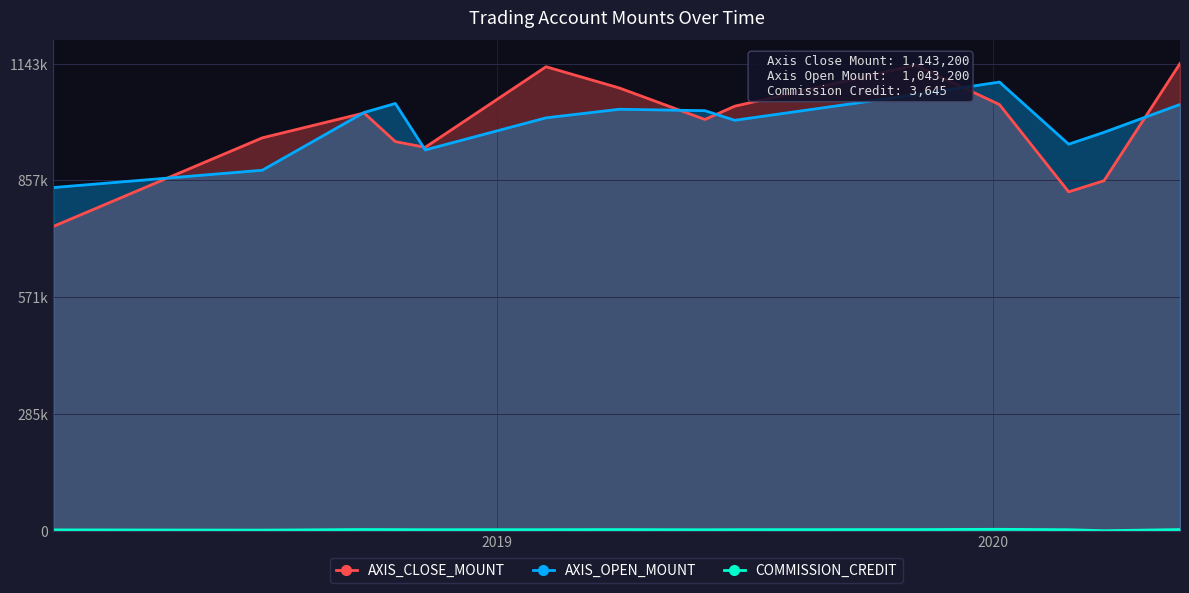

How many times do AXIS_OPEN_MOUNT and AXIS_CLOSE_MOUNT cross each other?

7